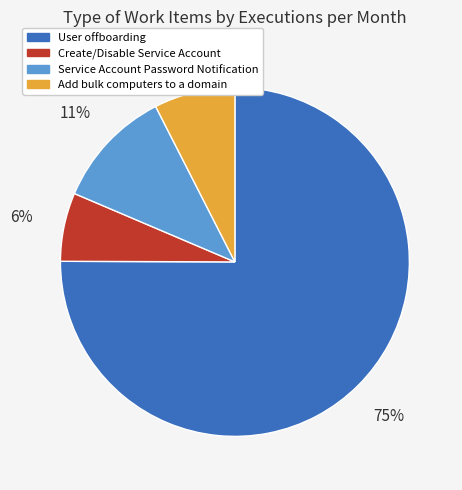

Which slice represents more than half of the pie?

User offboarding